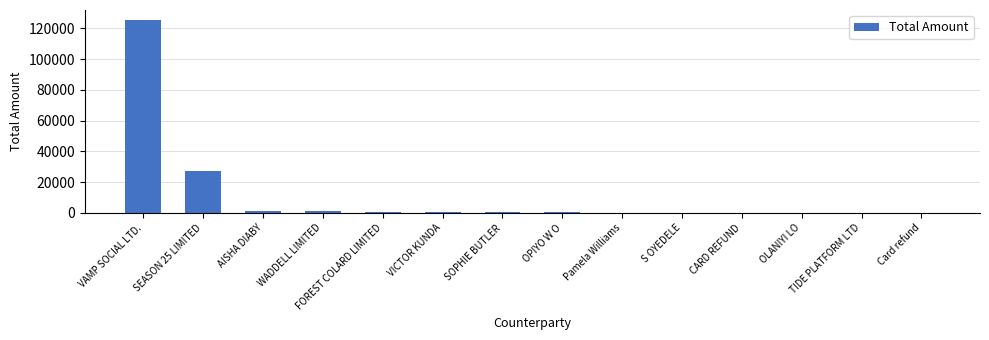

Are the bars horizontal?

No